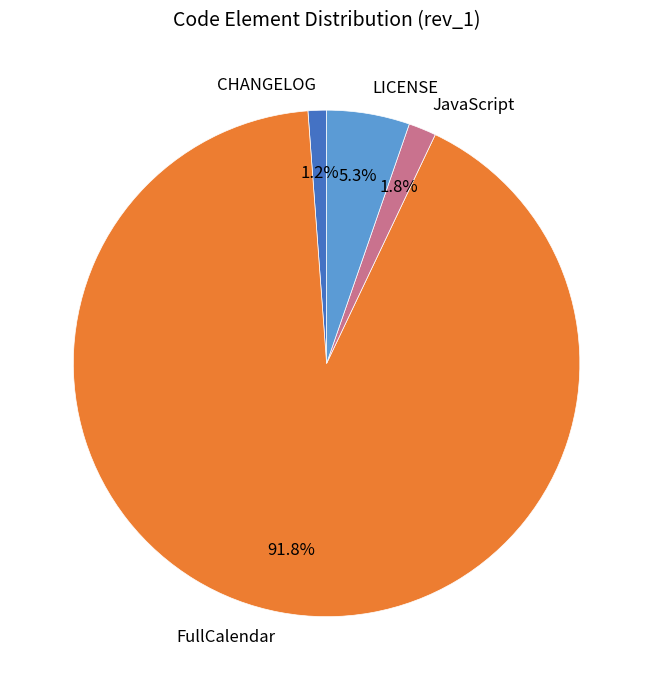

True or false: LICENSE accounts for 19% of the total.

False